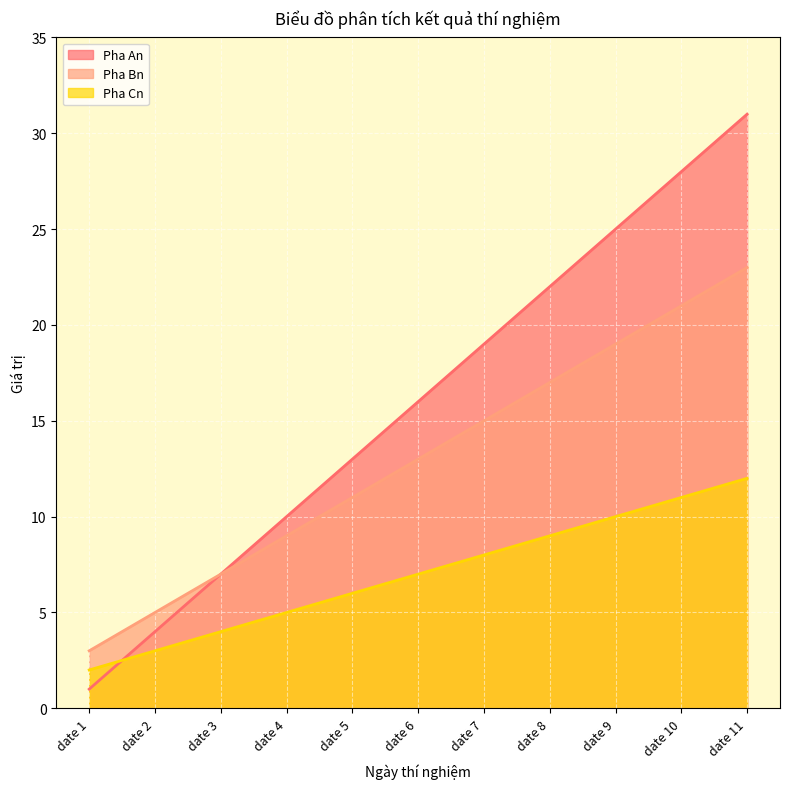

How many lines are shown in the chart?

3